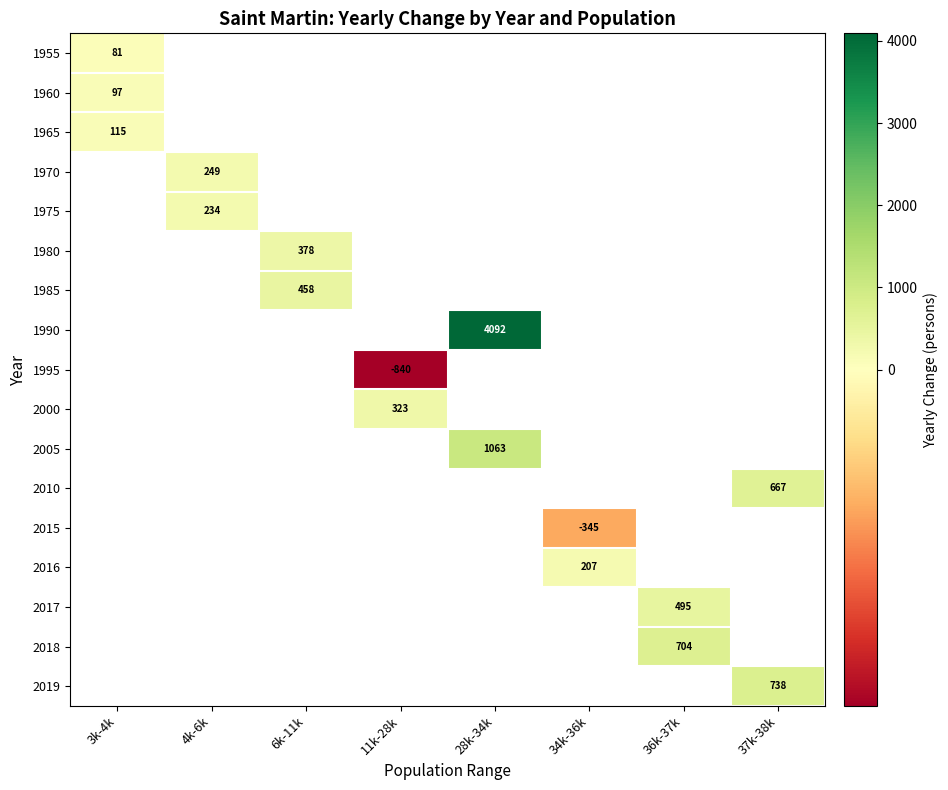

Which has a higher value, 6k-11k or 36k-37k?

36k-37k